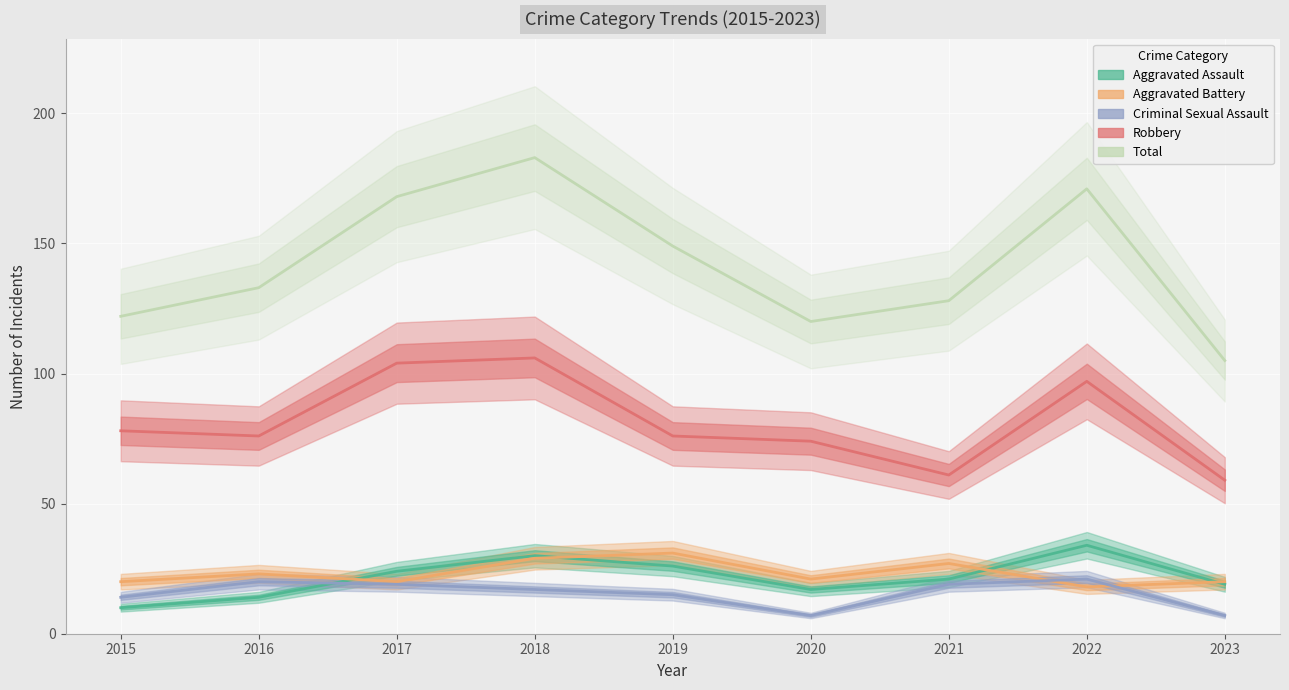

At which category does Aggravated Battery reach its first local valley?

2017